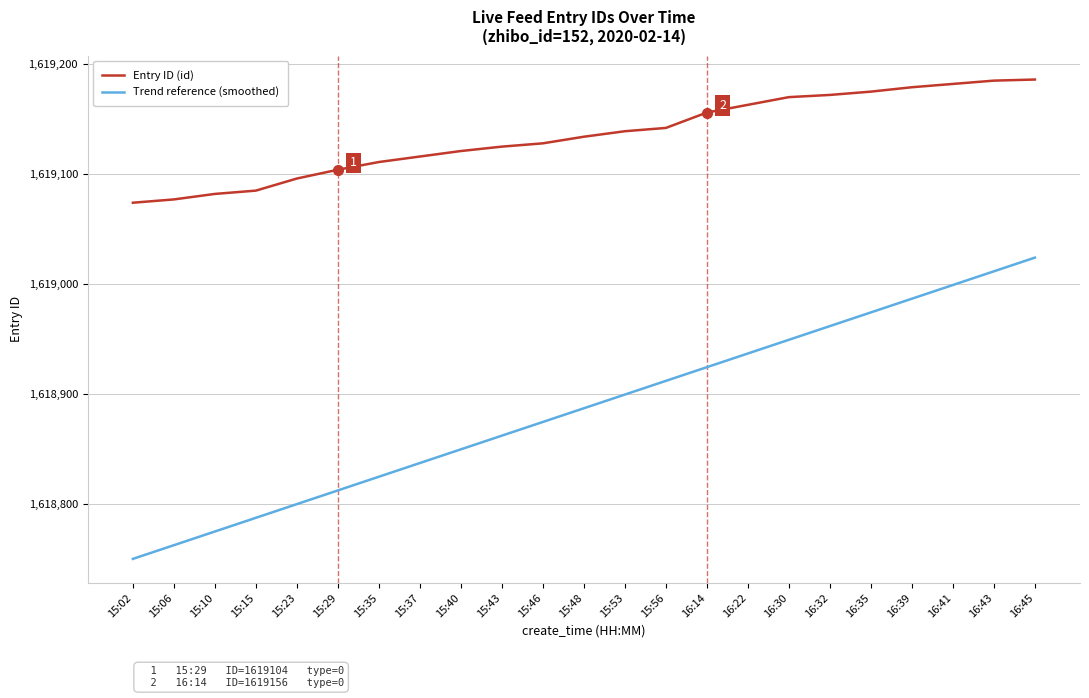

True or false: Trend reference (smoothed) has a value of 1618912.0 at 15:56.

True